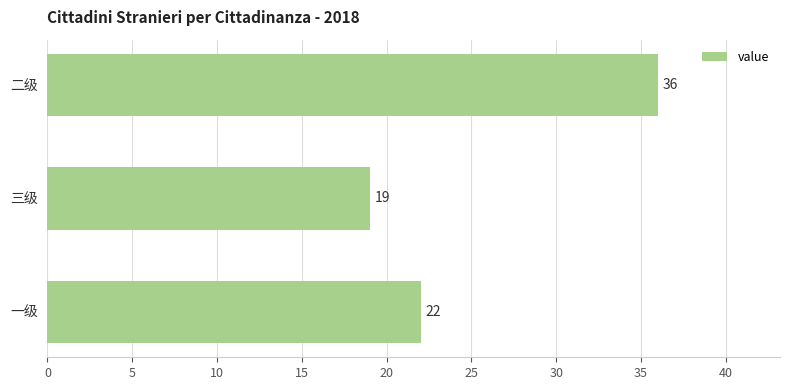

Count the values in the range 19 to 36.

3